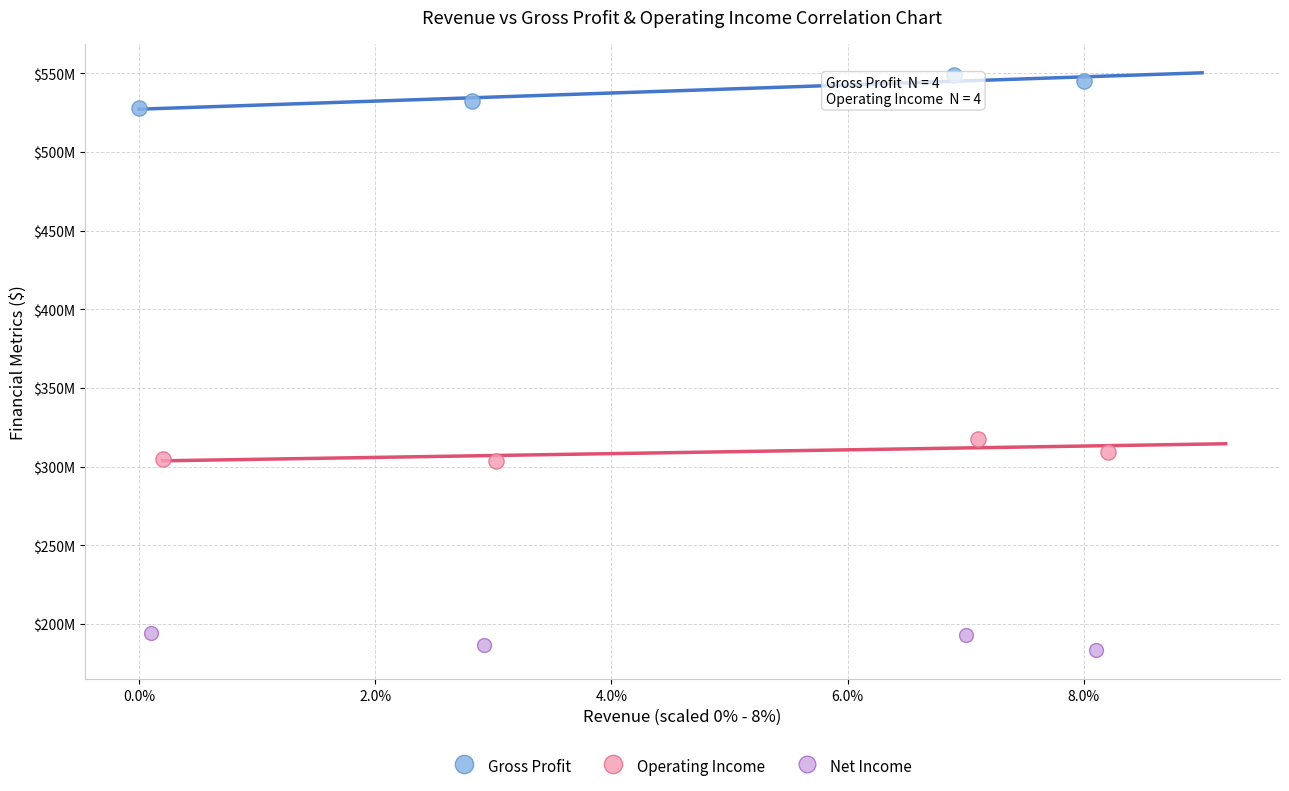

What are all the series names shown in the legend?

Gross Profit, Operating Income, Net Income